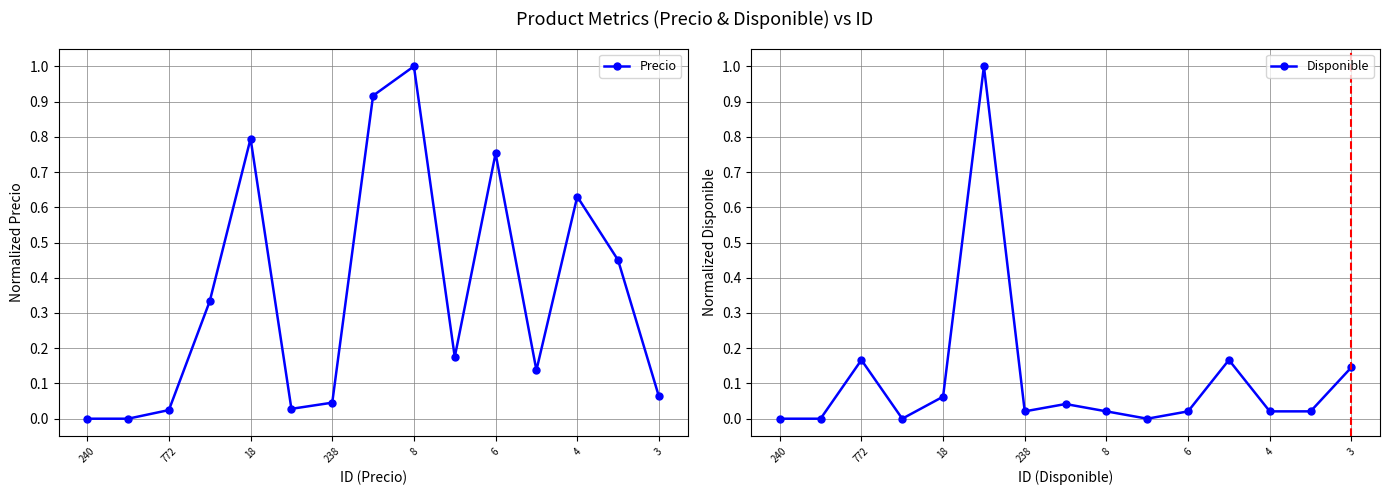

Reading left to right, what are all the values shown in this chart?

Precio: 0.0	0.0	0.0	0.3	0.8	0.0	0.0	0.9	1.0	0.2	0.8	0.1	0.6	0.5	0.1
Disponible: 0.0	0.0	0.2	0.0	0.1	1.0	0.0	0.0	0.0	0.0	0.0	0.2	0.0	0.0	0.1